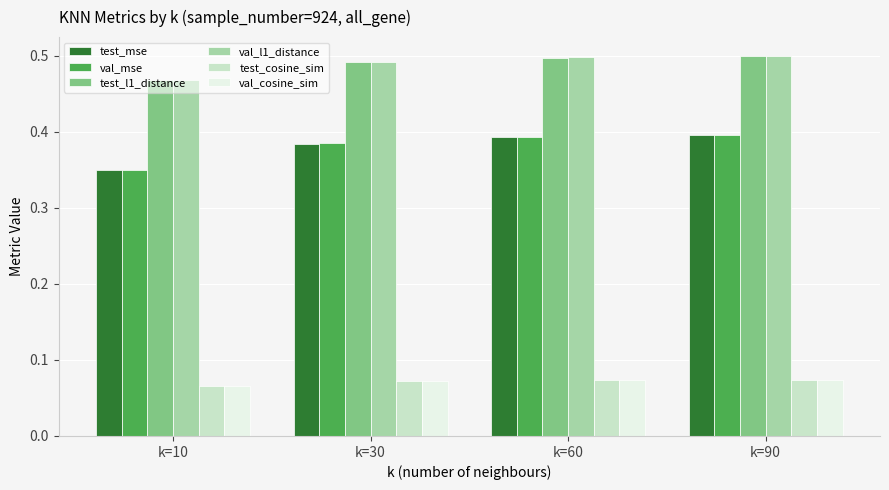

What is the total value across all series at k=10?

1.8